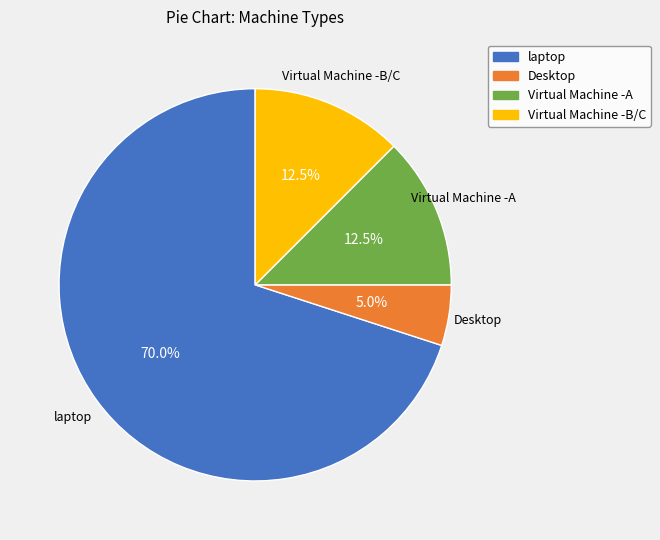

Which category accounts for the majority?

laptop